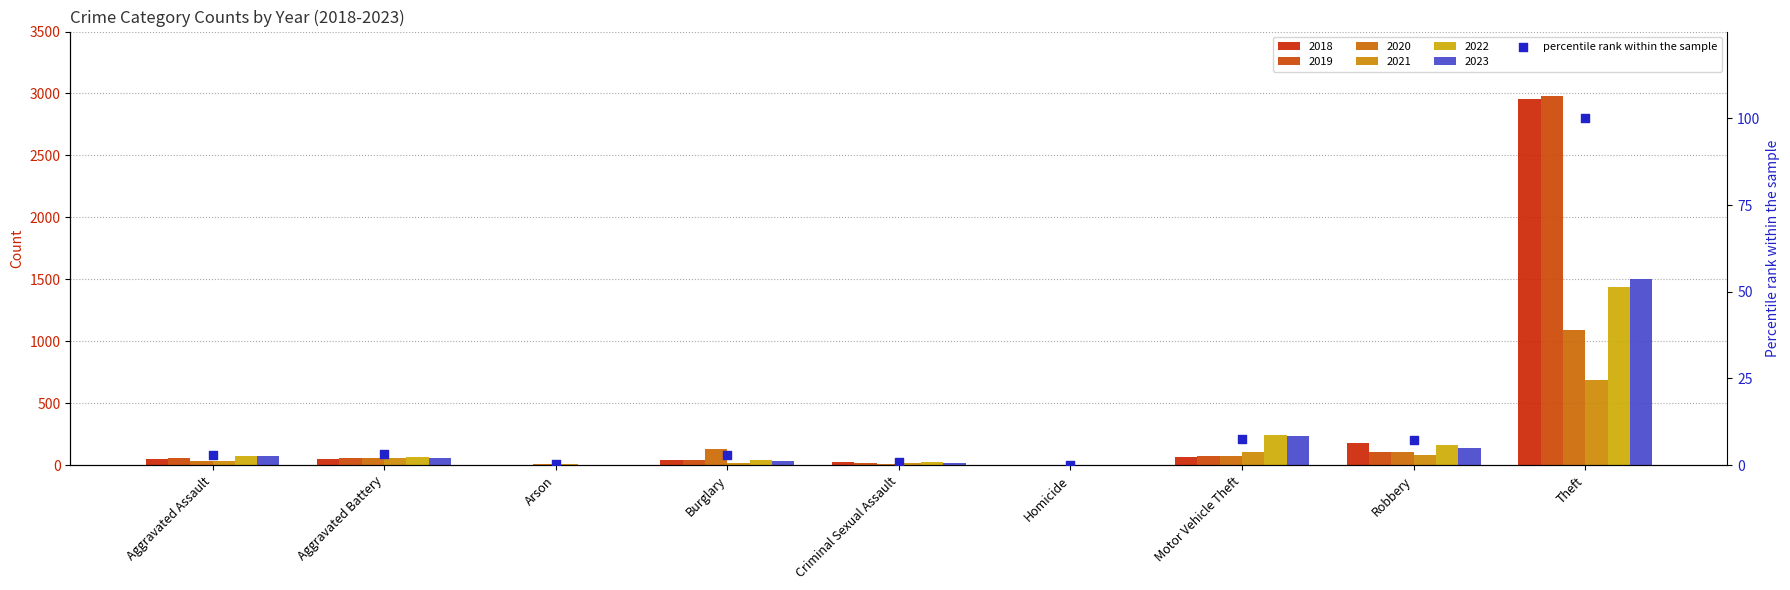

Which has a higher value, Theft or Criminal Sexual Assault?

Theft